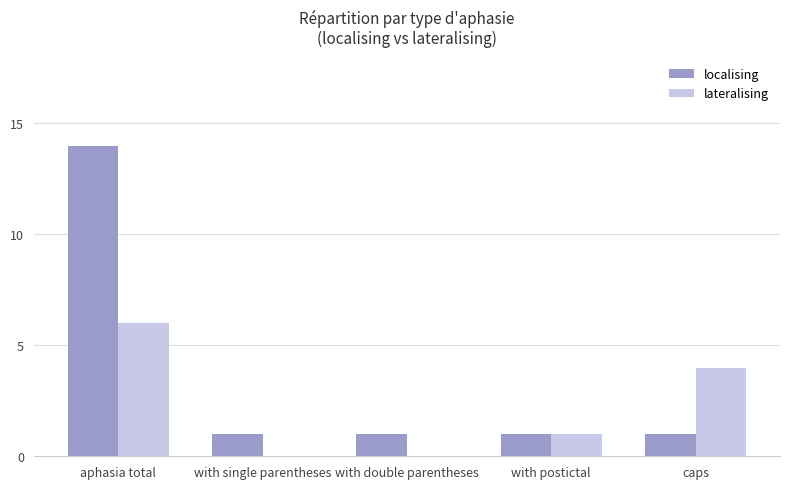

The lateralising series shows 6 at aphasia total. True or false?

True